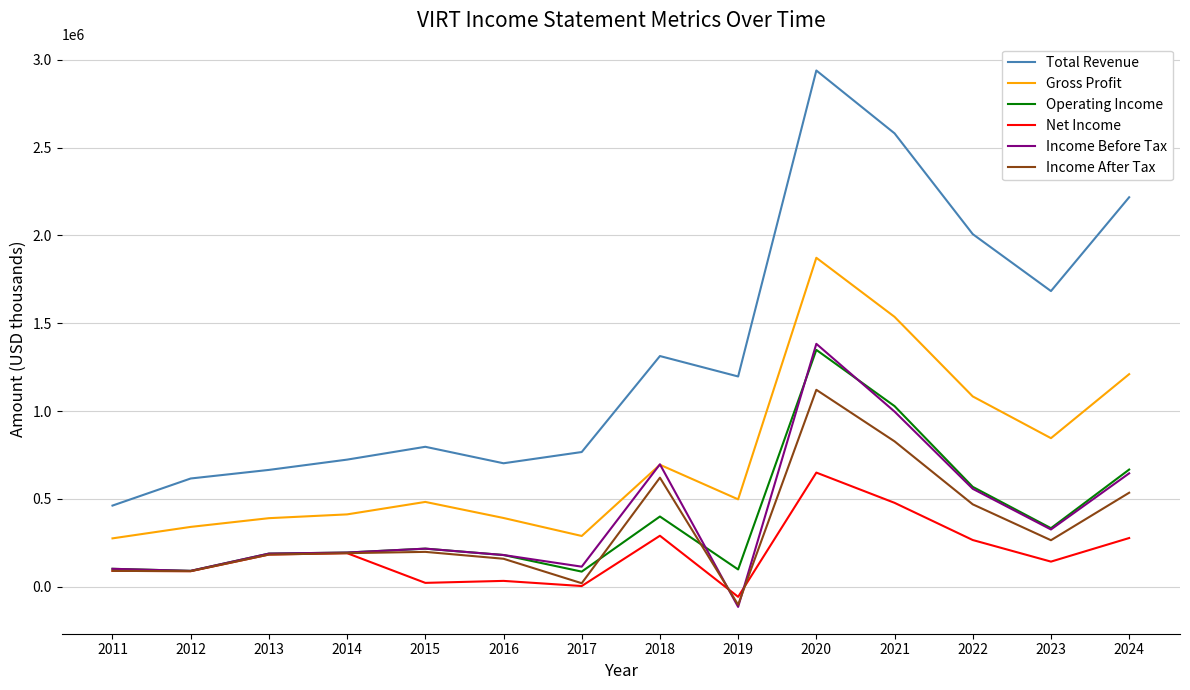

The Net Income series shows -98847 at 2019. True or false?

False